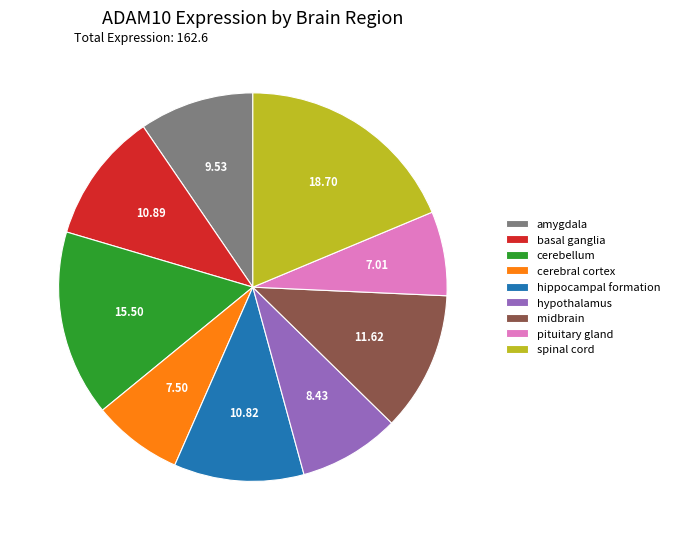

True or false: midbrain accounts for 1% of the total.

False